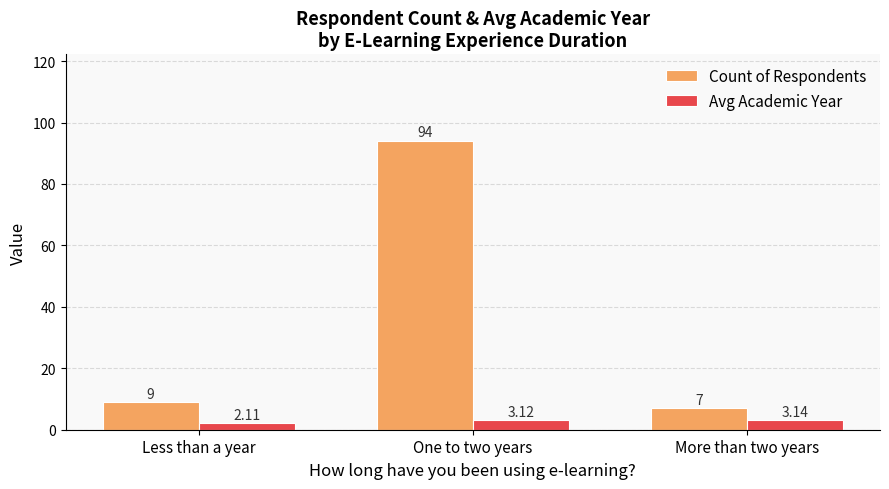

At which category is the sum across all series the highest?

One to two years